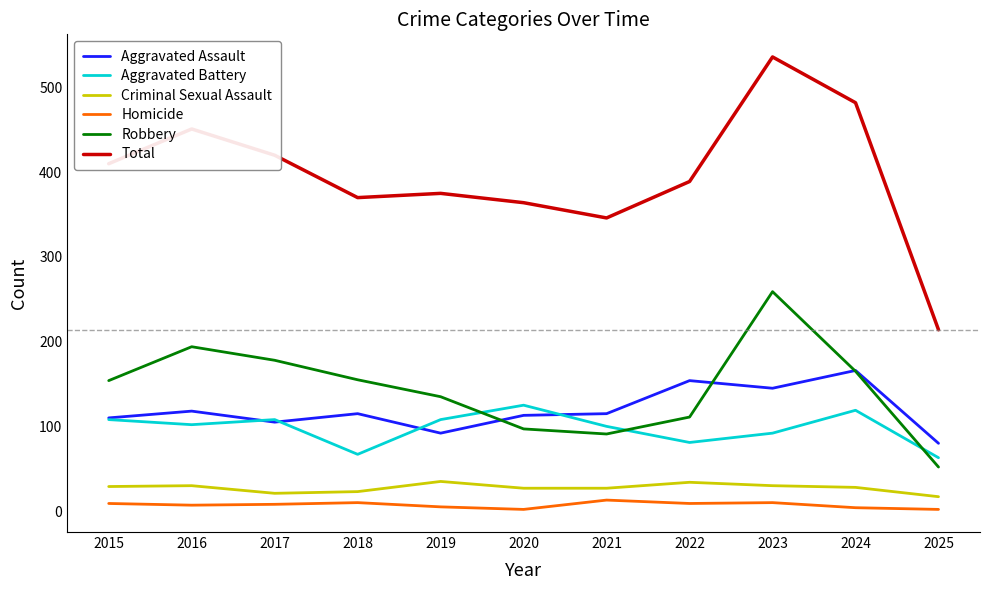

How many interior local valleys does the Aggravated Battery series have?

3